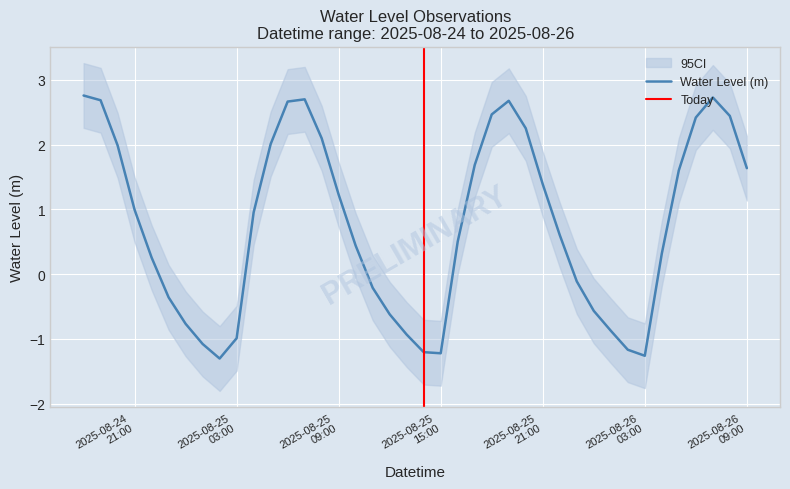

At which category does the data reach its first local peak?

2025-08-25 07:00:00